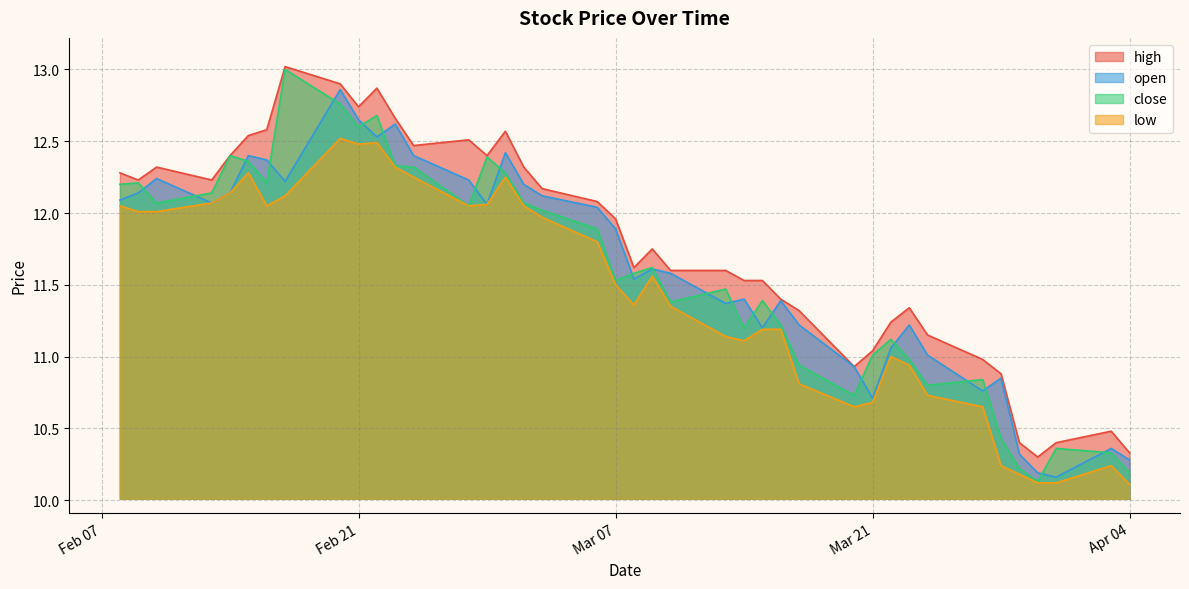

Read the open value at 25.

12.1